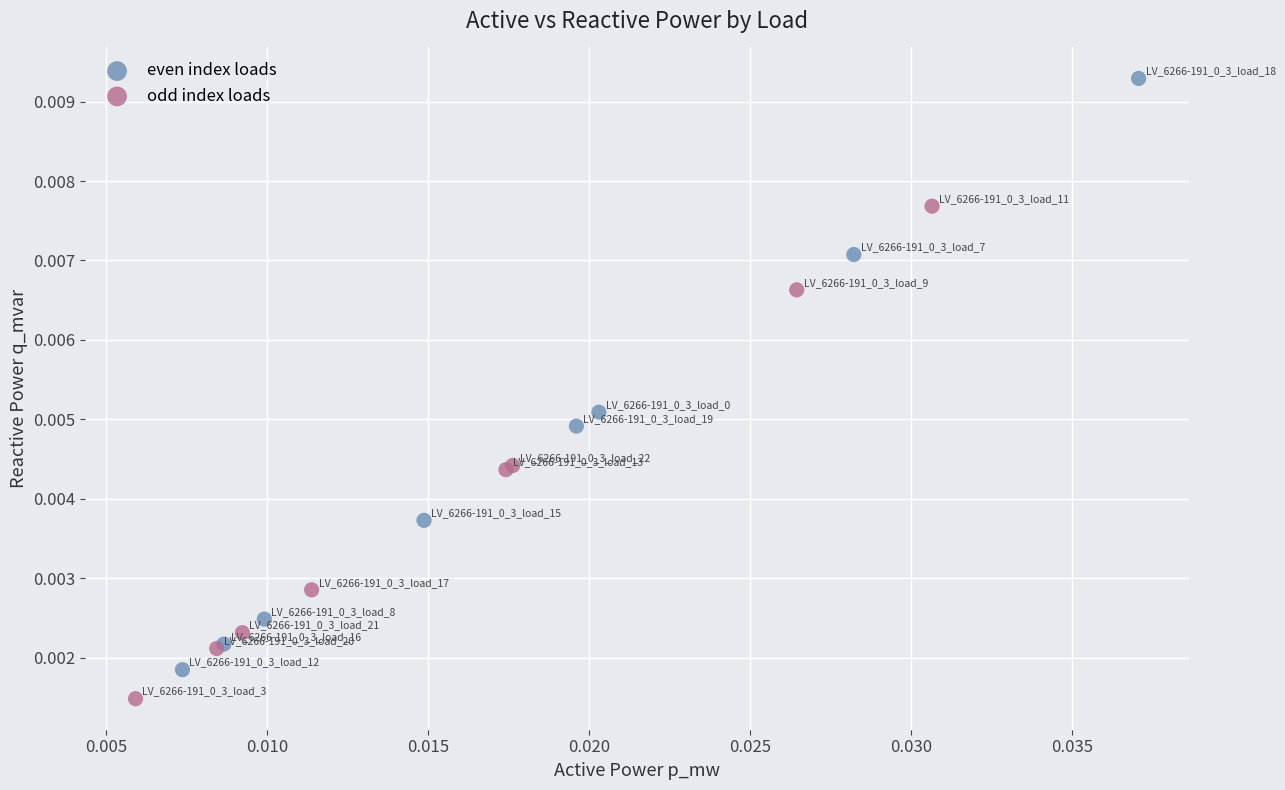

Which series has the largest Y range (max minus min)?

even index loads